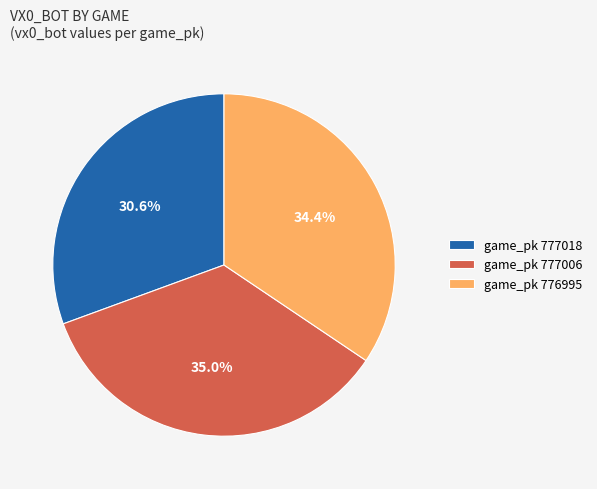

What is the smallest slice in the pie chart?

game_pk 777018